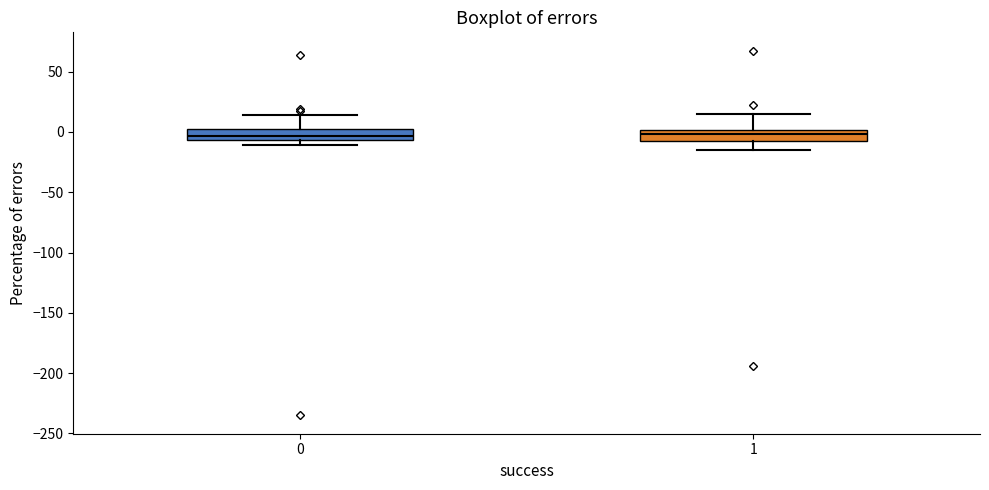

Reading left to right, read every box against the y-axis: the position of its median line, the range the box covers, and the ends of its whiskers. The values are not printed on the chart, so give them approximately, as read against the axis.

0: median -5 (inside the box), box -5 to 5, whiskers -10 to 15
1: median 0 (inside the box), box -5 to 0, whiskers -15 to 15